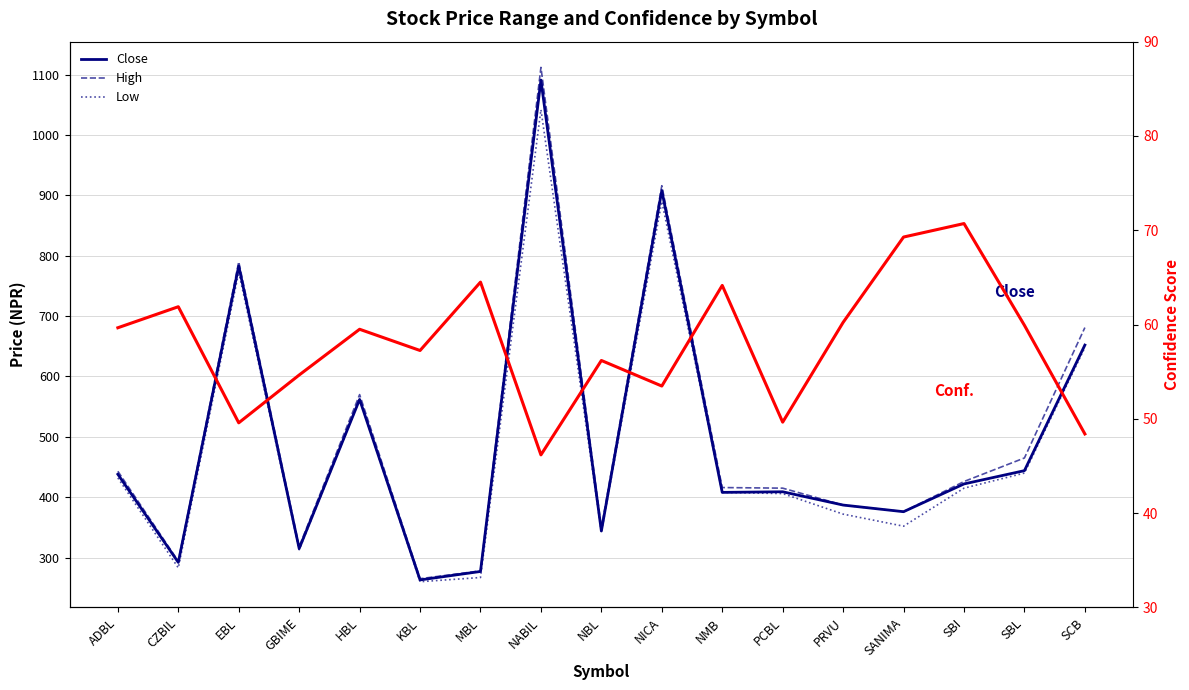

Between CZBIL and NBL, which is larger?

NBL